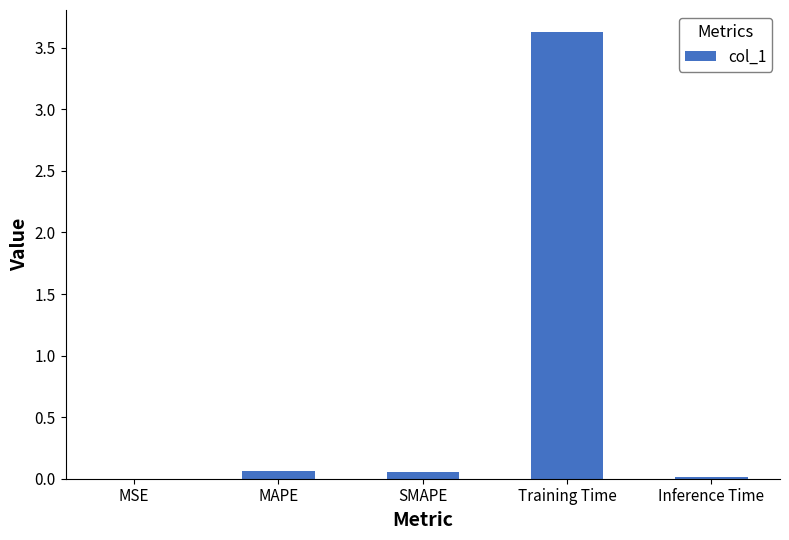

What is the greatest value displayed?

3.6